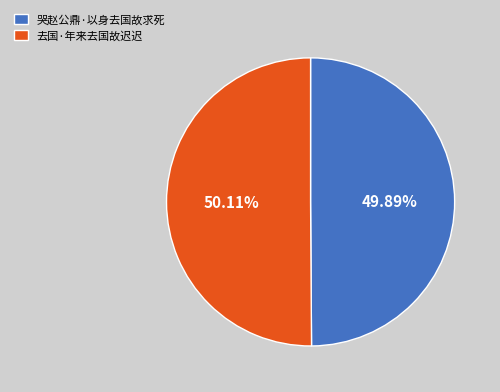

Is there any slice that represents more than half of the pie?

Yes